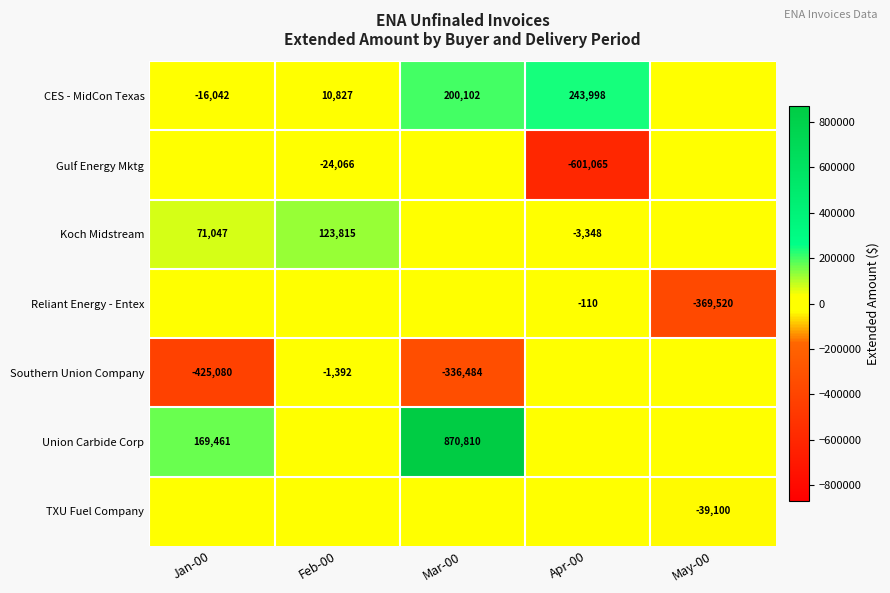

What is the difference between the CES - MidCon Texas values at Apr-00 and Feb-00?

233171